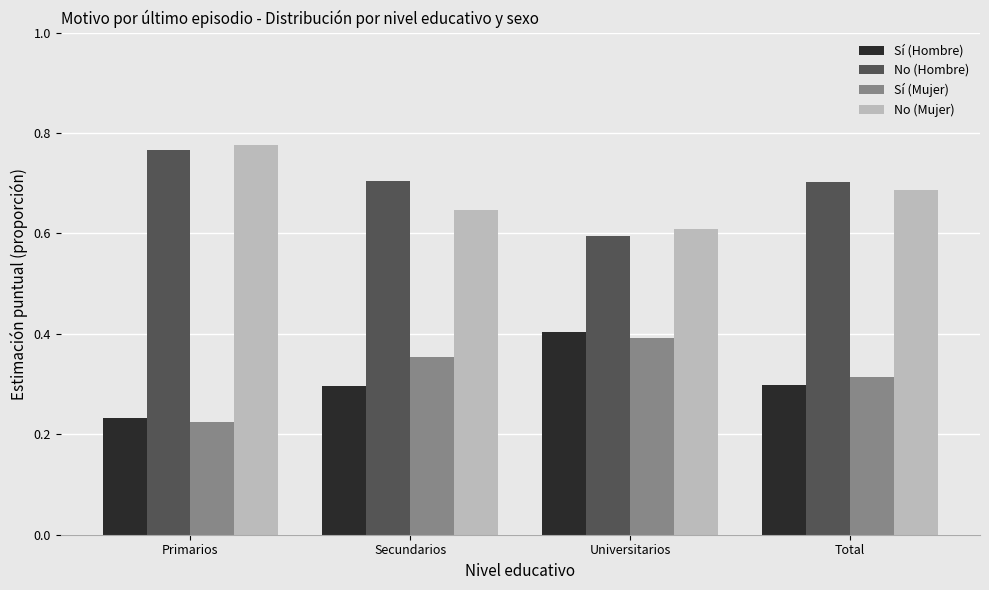

The value of Sí (Mujer) at Total is 0.4. True or false?

False